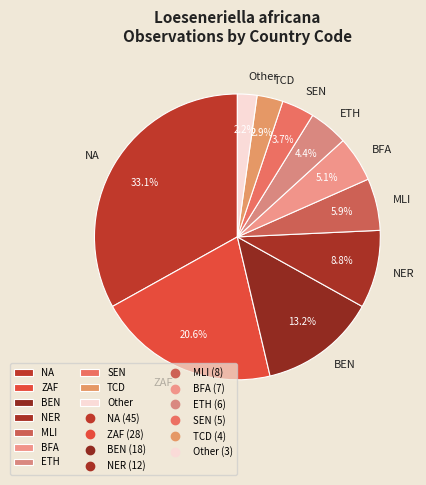

Rank the categories by value from lowest to highest.

Other, TCD, SEN, ETH, BFA, MLI, NER, BEN, ZAF, NA